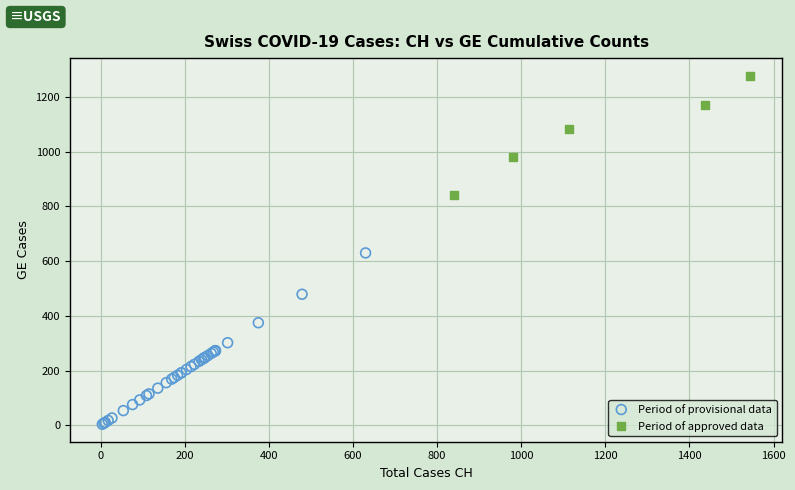

What are all the series names shown in the legend?

Period of provisional data, Period of approved data